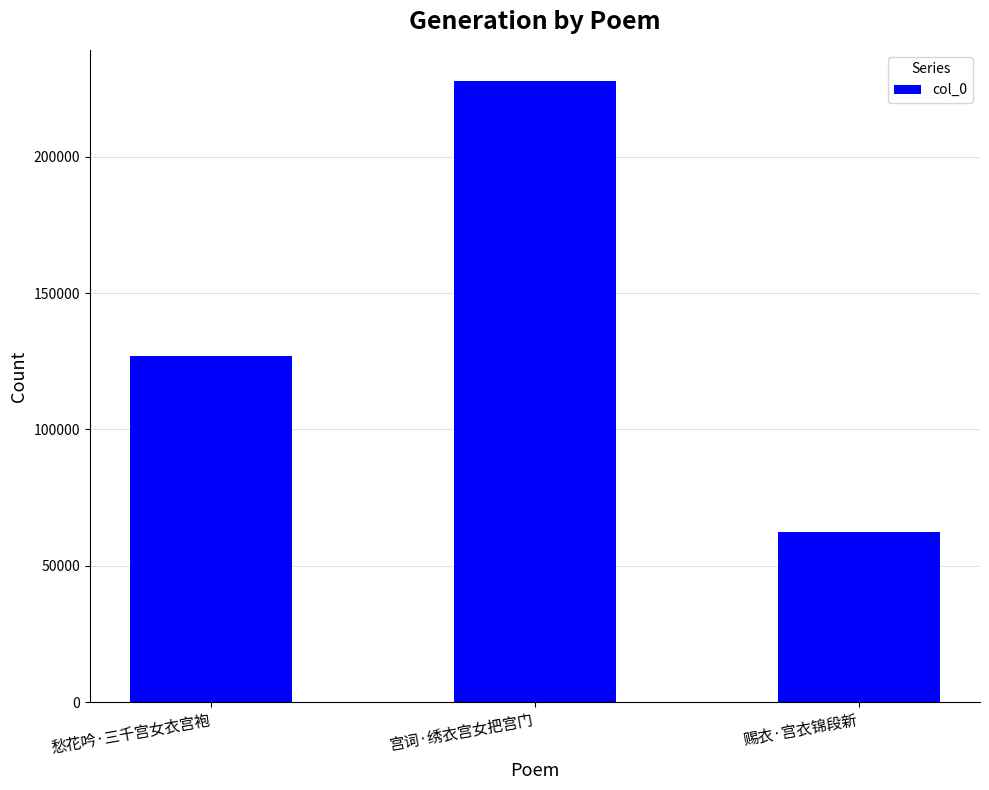

How many values are between 62432 and 227810?

3